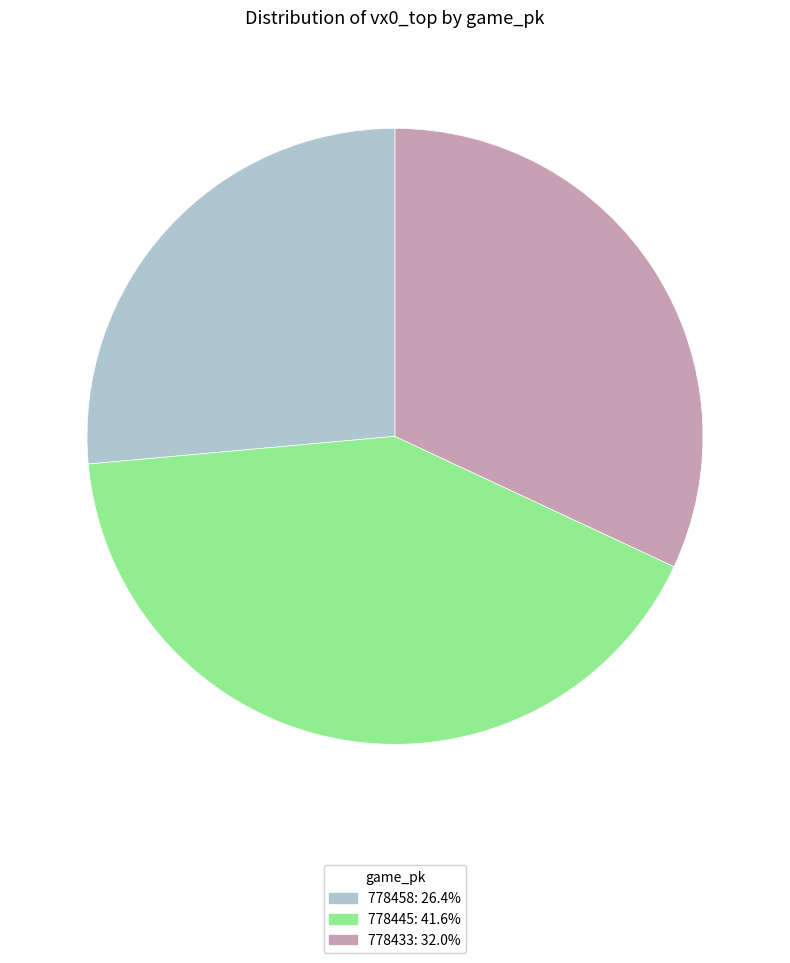

What is the largest slice in the pie chart?

778445